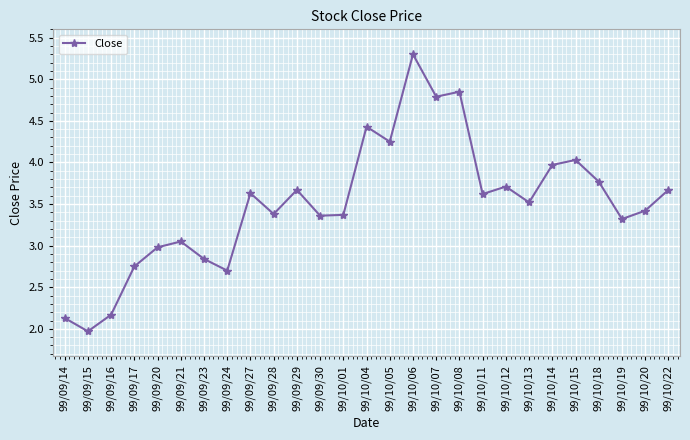

The value at 99/09/28 is 3.4. True or false?

True